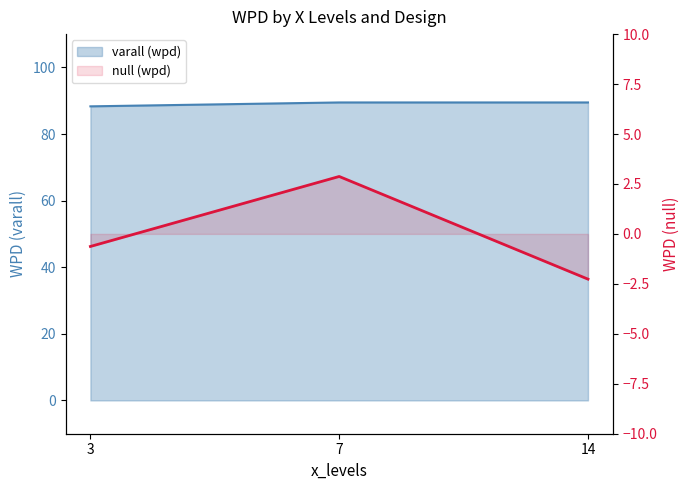

Does the chart display data point markers on the line(s)?

No